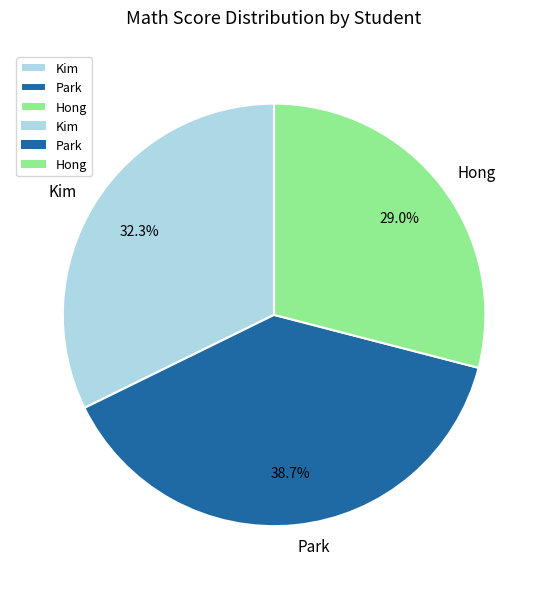

The Kim slice represents 39% of the pie. True or false?

False